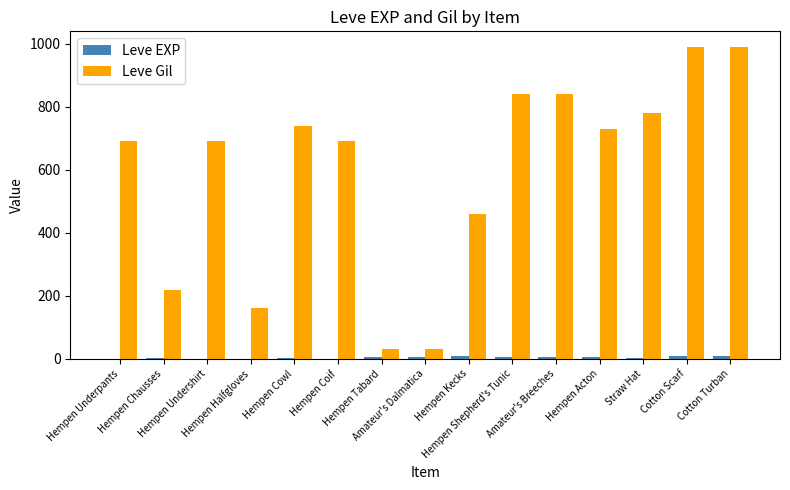

Are the bars grouped side by side (vs. stacked)?

Yes